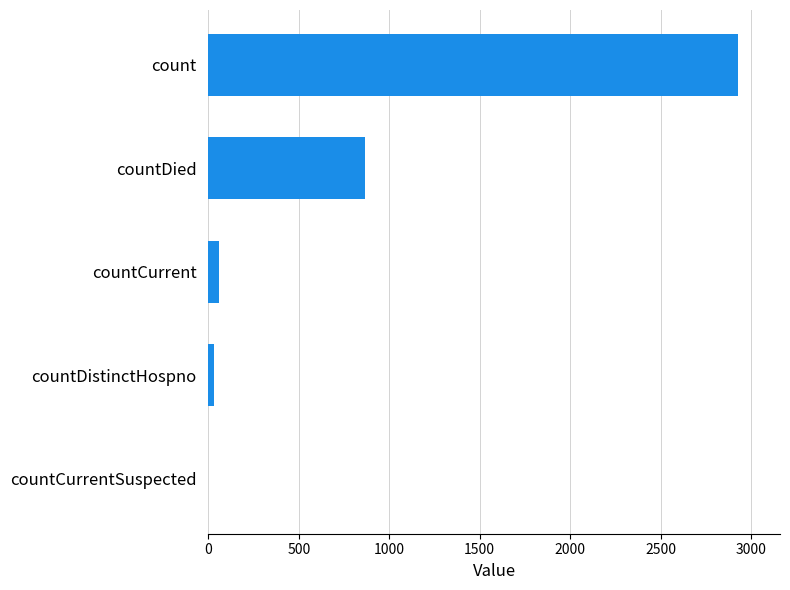

At which label is the value closest to 1463?

countDied